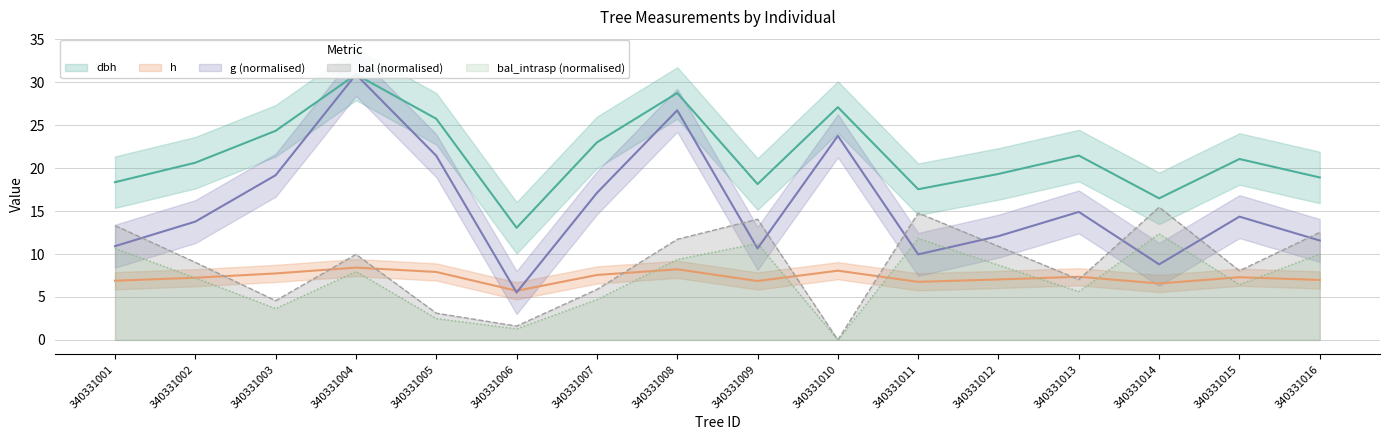

True or false: bal_intrasp has more than 0 points higher than both neighbors.

True